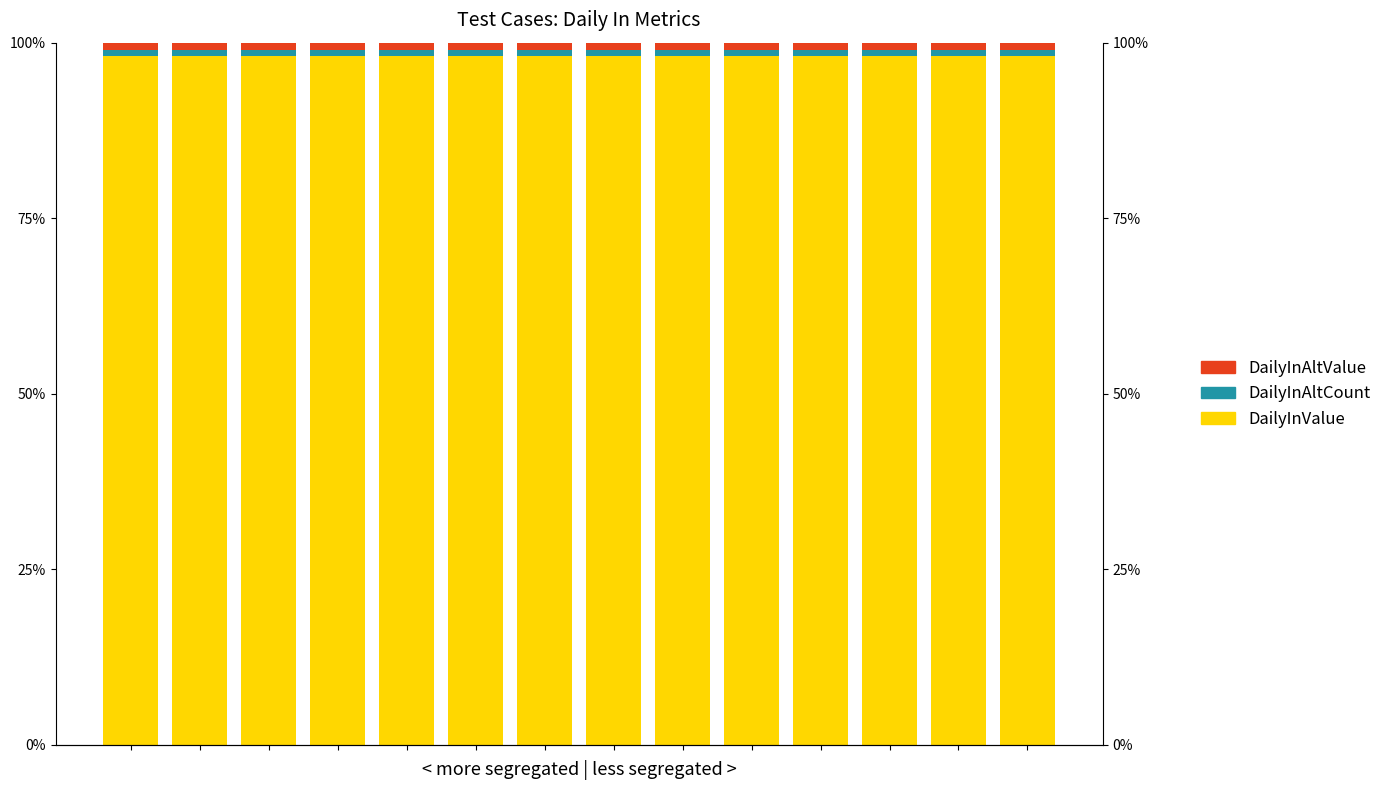

The DailyInValue series shows 98.1 at 6. True or false?

True